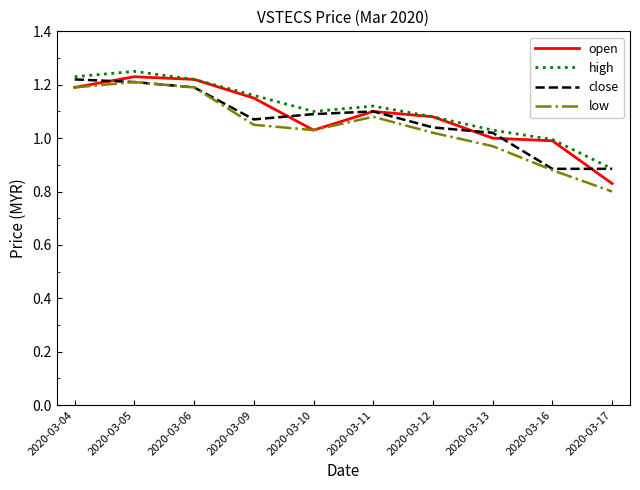

True or false: low and high cross at least once.

False